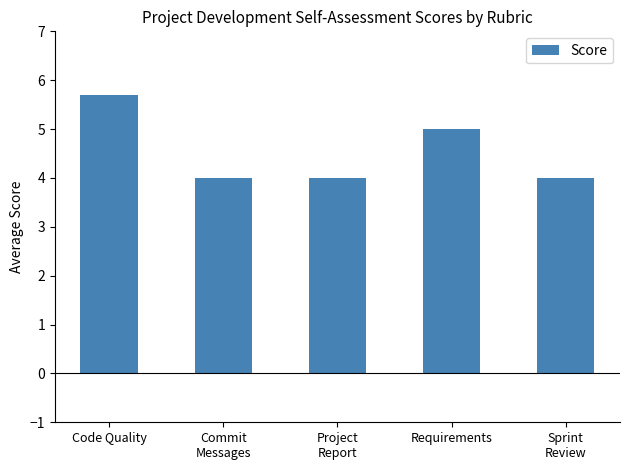

Reading right to left, what are all the values shown in this chart?

4.0	5.0	4.0	4.0	5.7